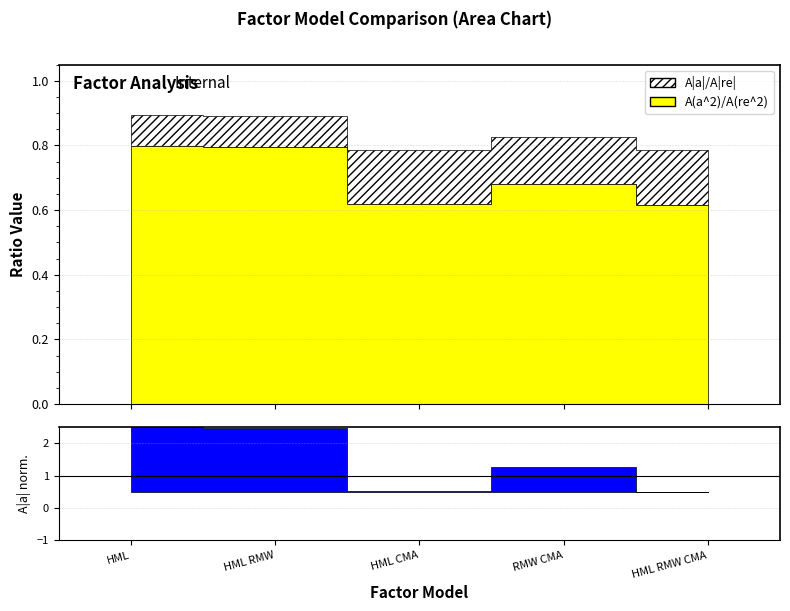

In A|a|, how many points are lower than both neighbors (excluding endpoints)?

1